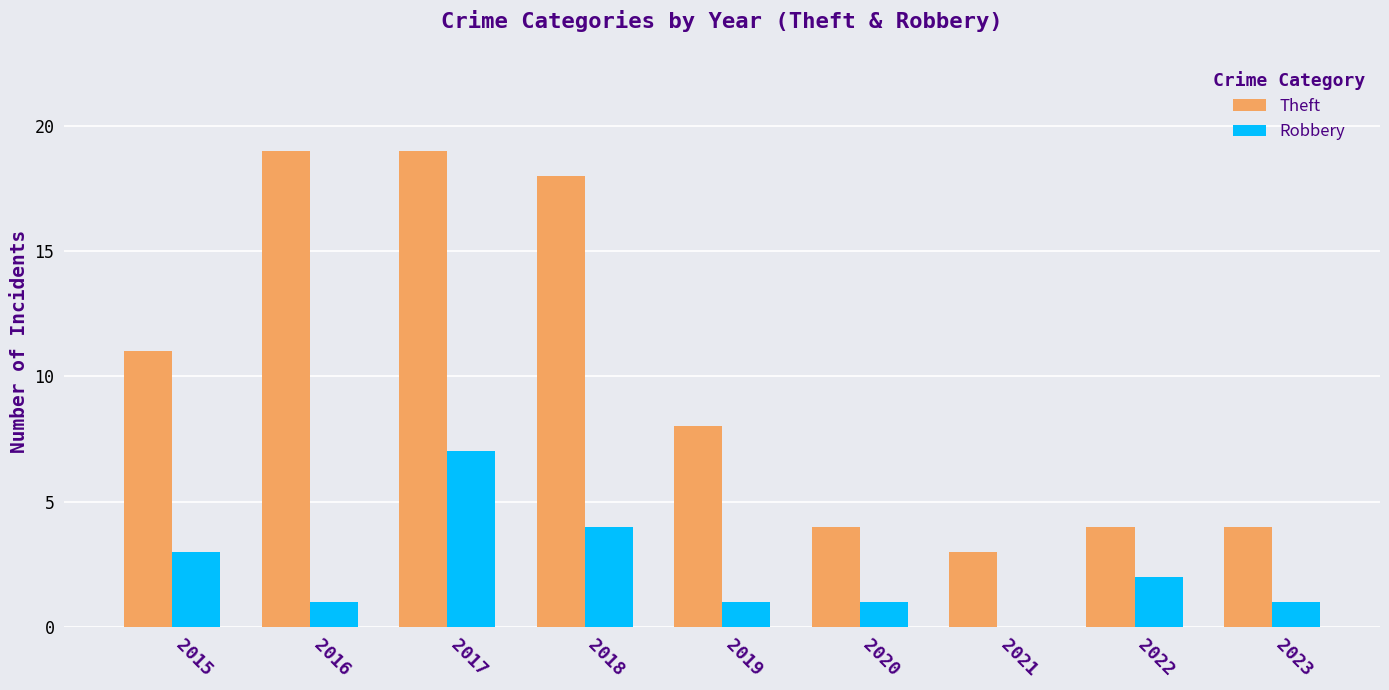

Reading left to right, extract all data points from this chart.

Theft: 11	19	19	18	8	4	3	4	4
Robbery: 3	1	7	4	1	1	0	2	1